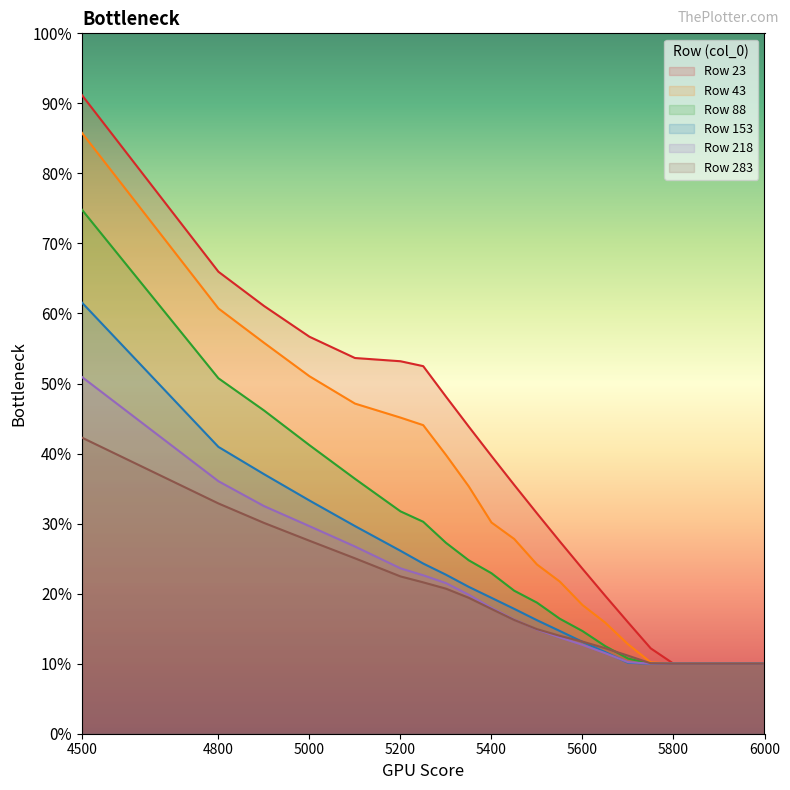

Is it true that 43 equals 0.3 at 5450?

True